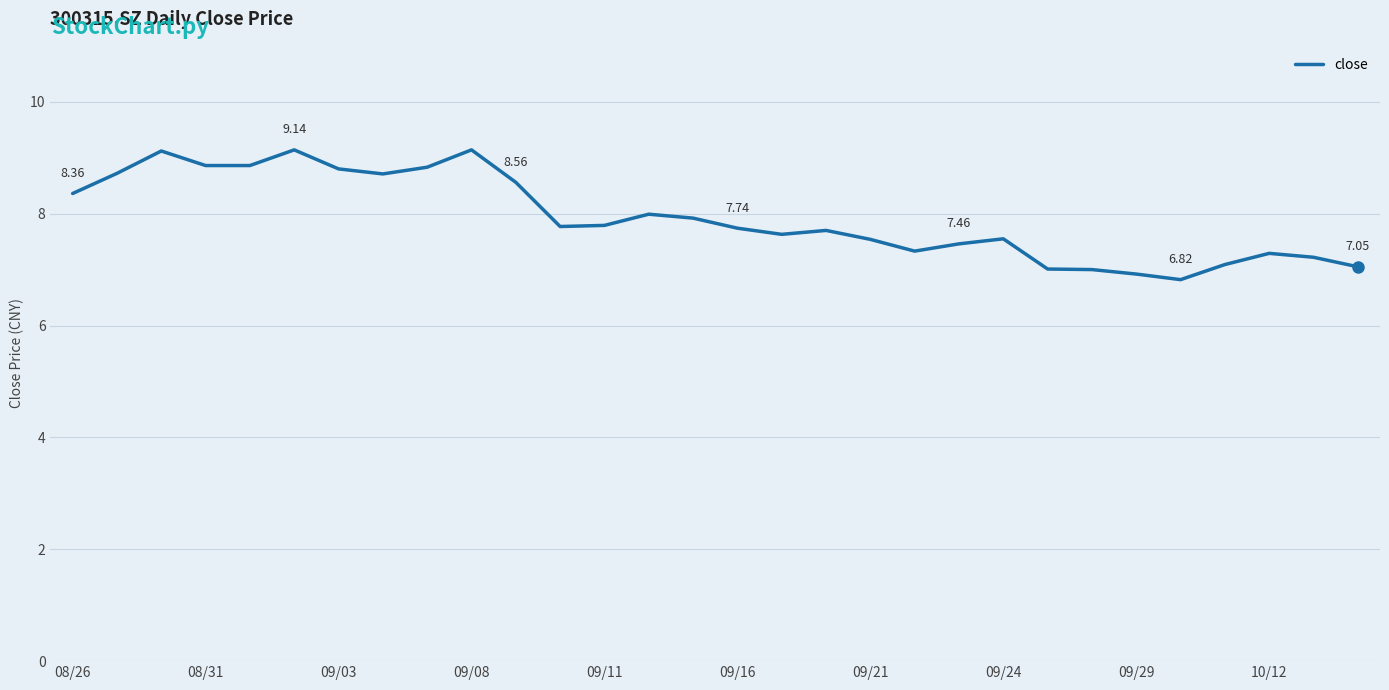

What is the difference between the maximum and minimum values?

2.3